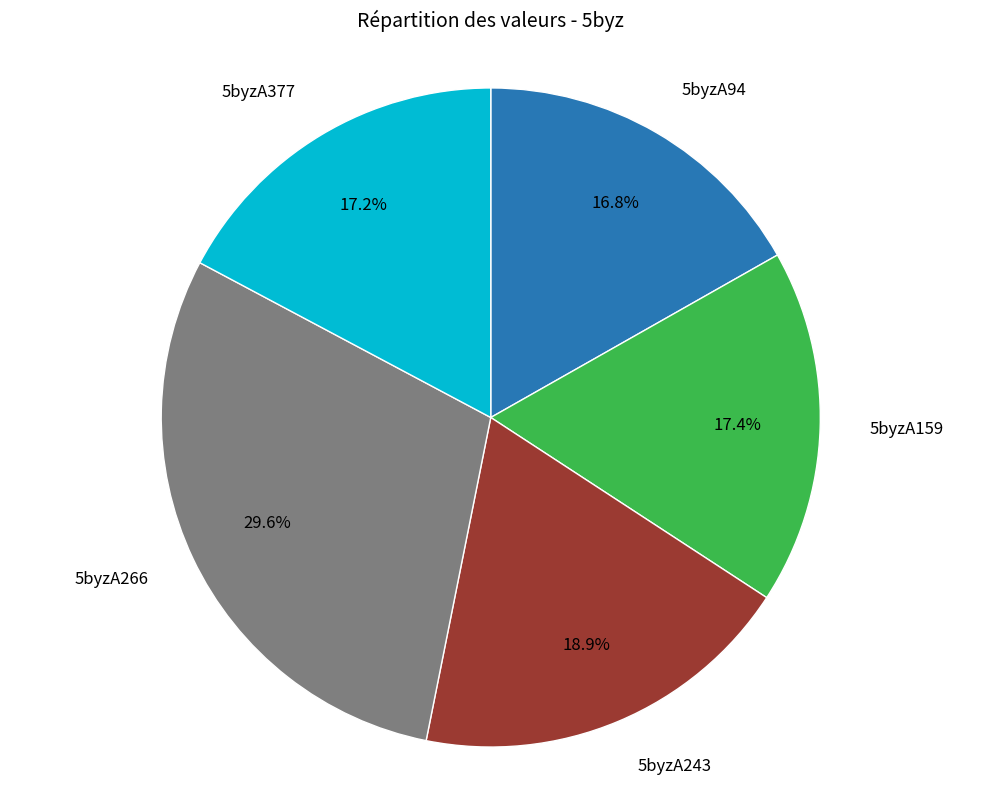

Is there any slice that represents more than half of the pie?

No